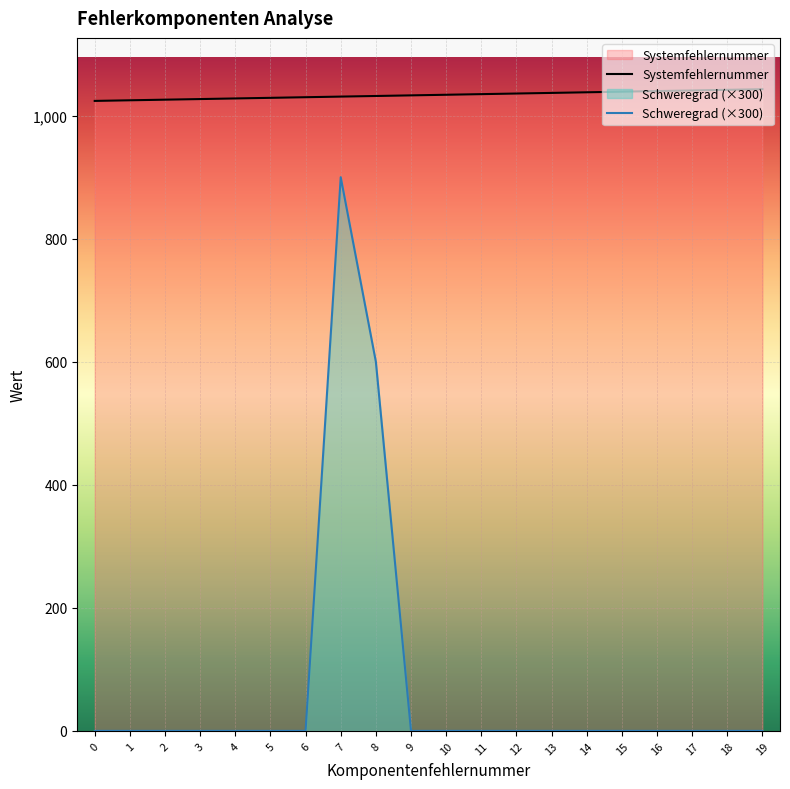

Reading right to left, list all the values displayed in this chart.

Systemfehlernummer: 19=1043	18=1042	17=1041	16=1040	15=1039	14=1038	13=1037	12=1036	11=1035	10=1034	9=1033	8=1032	7=1031	6=1030	5=1029	4=1028	3=1027	2=1026	1=1025	0=1024
Schweregrad: 19=0	18=0	17=0	16=0	15=0	14=0	13=0	12=0	11=0	10=0	9=0	8=600	7=900	6=0	5=0	4=0	3=0	2=0	1=0	0=0